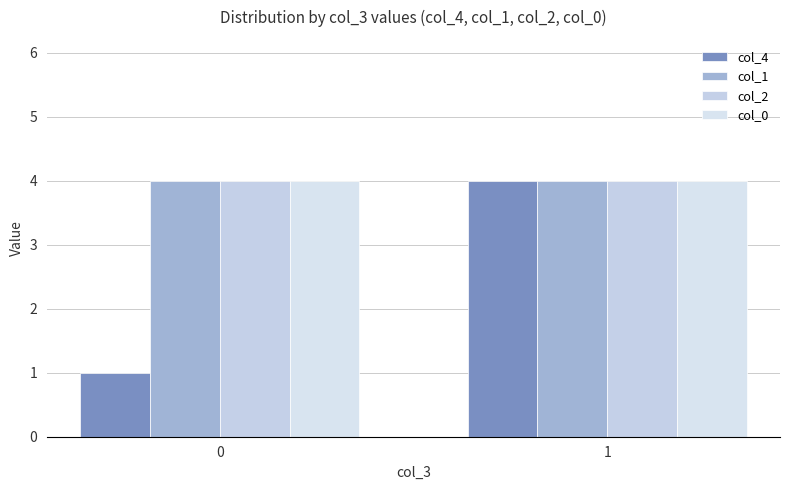

What are all the series names shown in the legend?

col_4, col_1, col_2, col_0